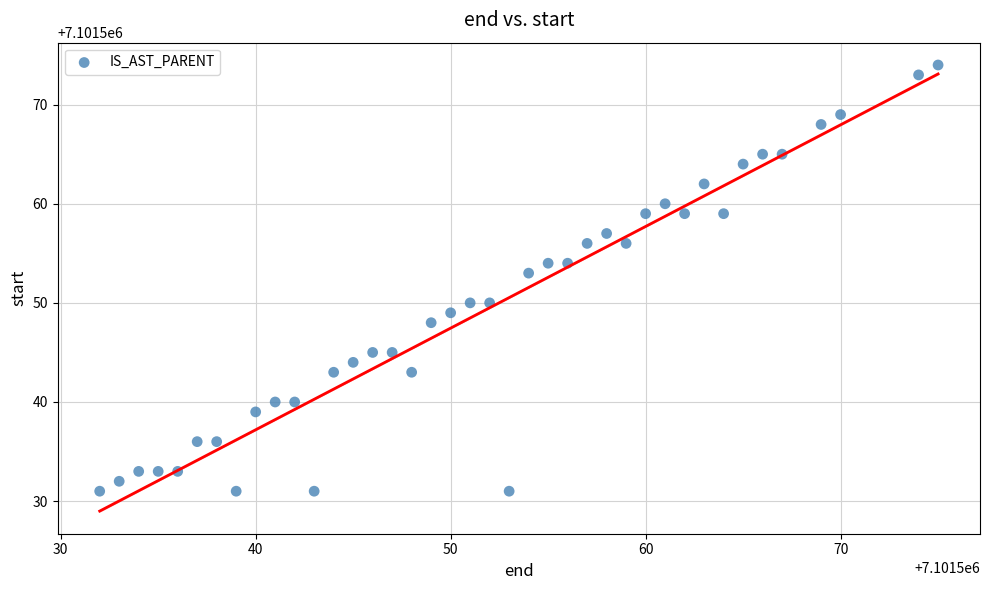

What Y value in the scatter plot is closest to 7101552?

7101553